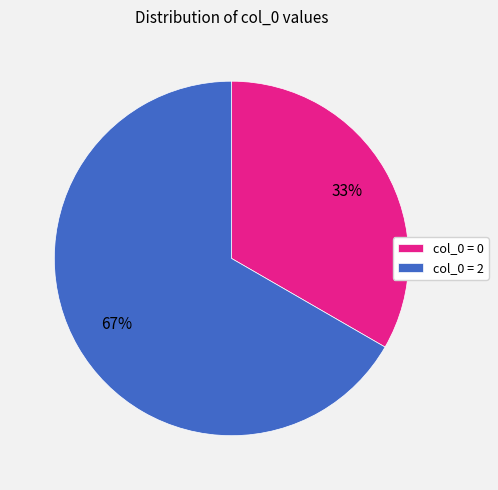

Does any single category account for the majority?

Yes